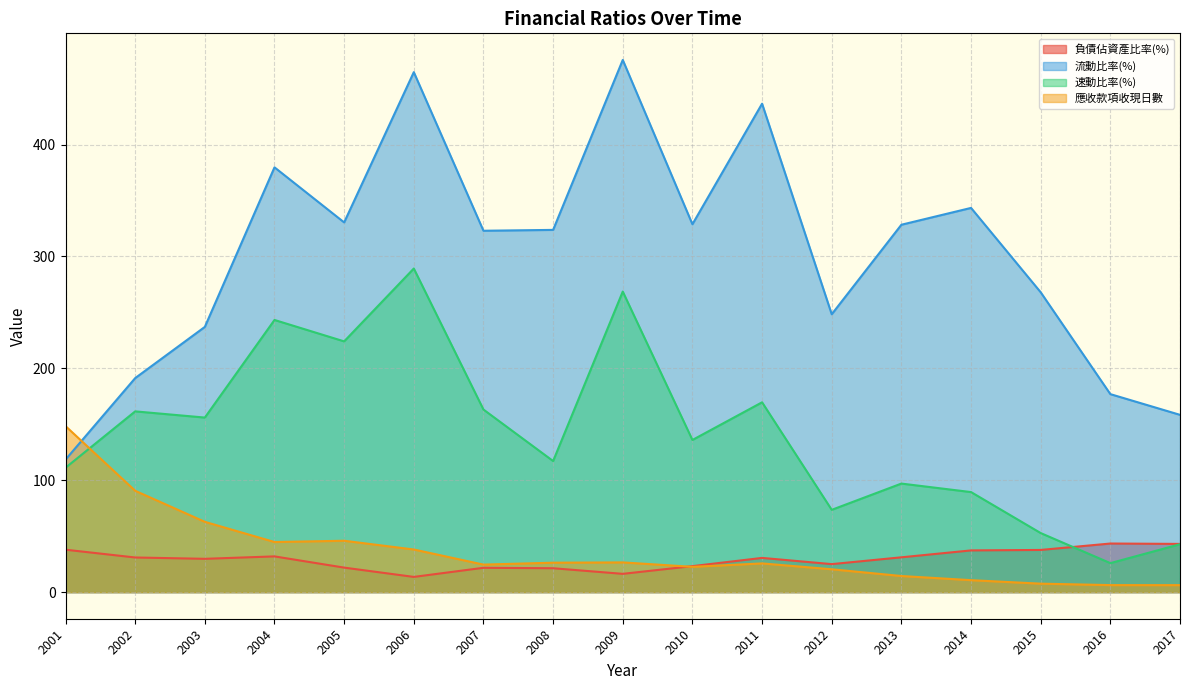

How many interior local peaks does the 速動比率(%) series have?

6